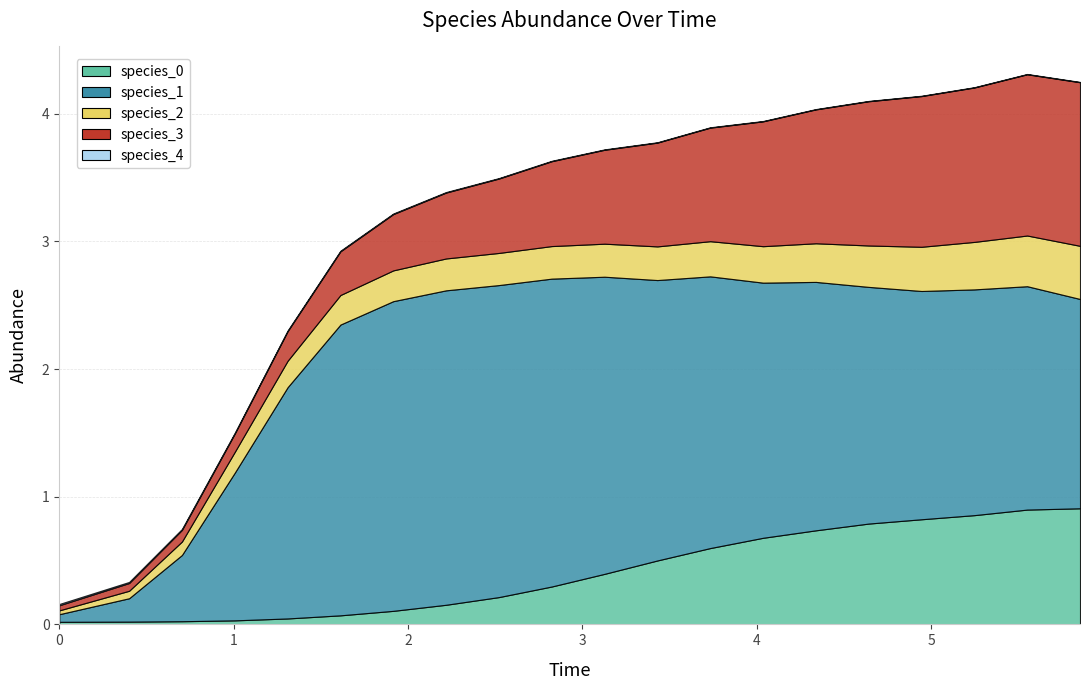

Reading right to left, extract all data points from this chart.

species_0: 0.9	0.9	0.9	0.8	0.8	0.7	0.7	0.6	0.5	0.4	0.3	0.2	0.2	0.1	0.1	0.0	0.0	0.0	0.0	0.0
species_1: 1.6	1.8	1.8	1.8	1.9	1.9	2.0	2.1	2.2	2.3	2.4	2.4	2.5	2.4	2.3	1.8	1.2	0.5	0.2	0.1
species_2: 0.4	0.4	0.4	0.3	0.3	0.3	0.3	0.3	0.3	0.3	0.3	0.3	0.2	0.2	0.2	0.2	0.2	0.1	0.1	0.0
species_3: 1.3	1.3	1.2	1.2	1.1	1.0	1.0	0.9	0.8	0.7	0.7	0.6	0.5	0.4	0.3	0.2	0.1	0.1	0.1	0.0
species_4: 0.0	0.0	0.0	0.0	0.0	0.0	0.0	0.0	0.0	0.0	0.0	0.0	0.0	0.0	0.0	0.0	0.0	0.0	0.0	0.0